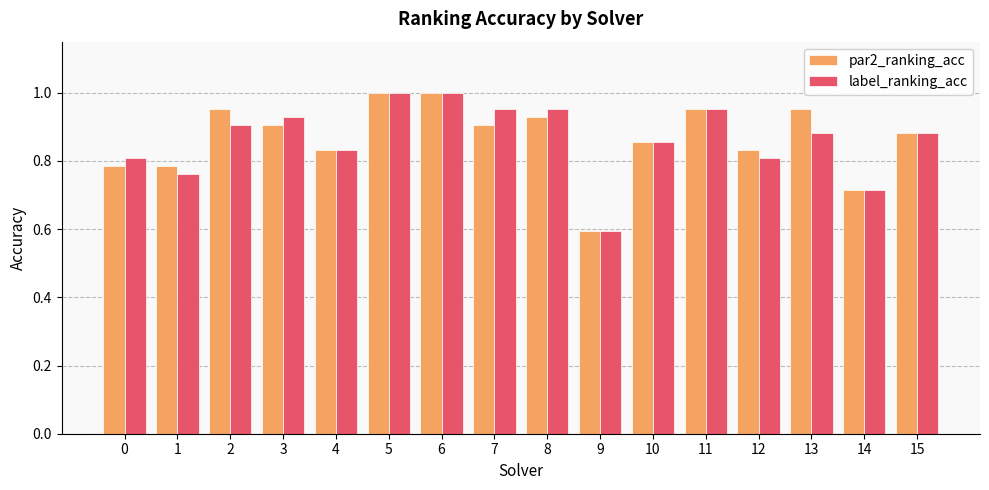

What are all the series names shown in the legend?

par2_ranking_acc, label_ranking_acc